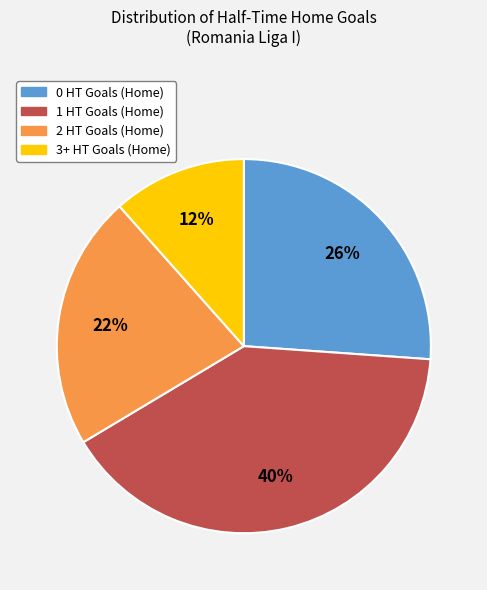

Is the sum of 1 HT Goals (Home) and 3+ HT Goals (Home) greater than half?

Yes